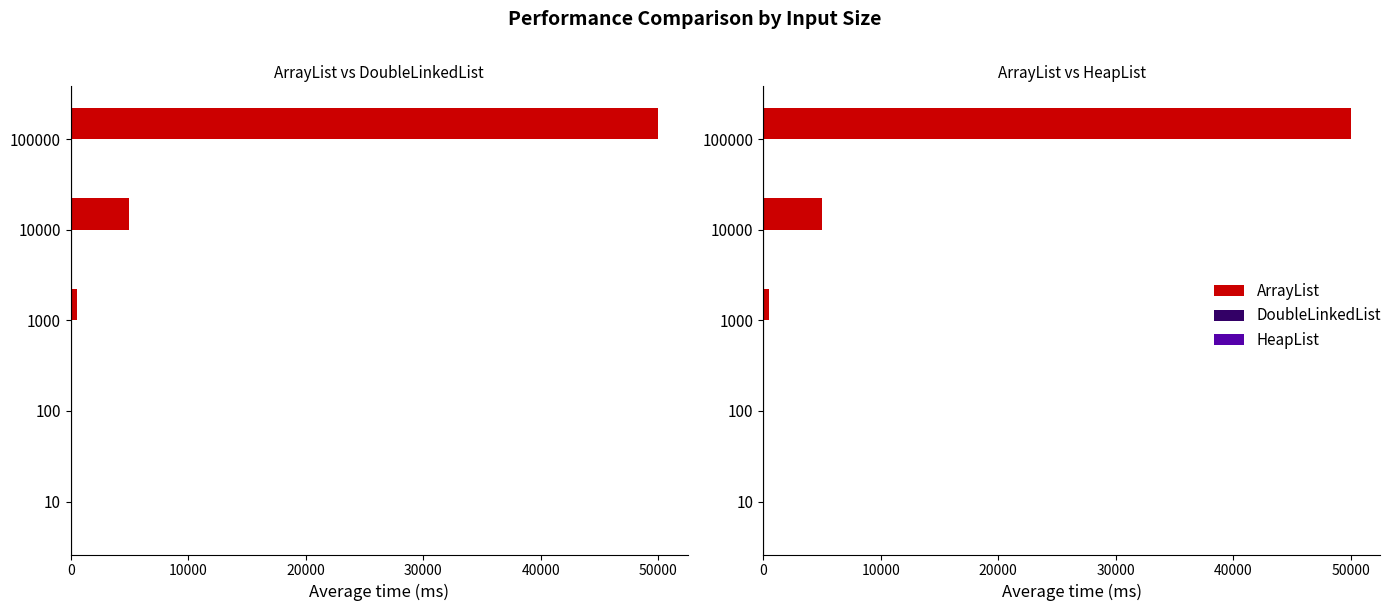

How many series are shown in this chart?

3